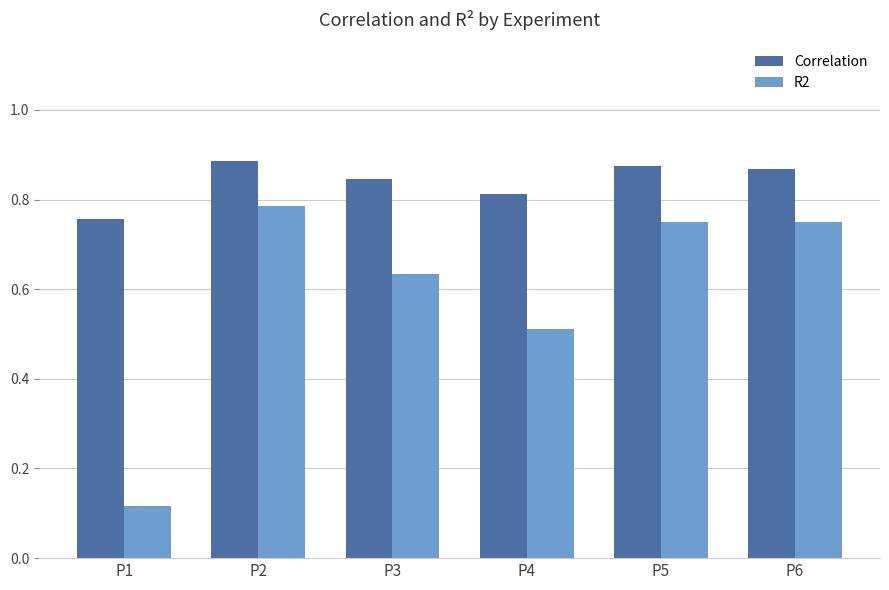

How many bars are there in each group?

2